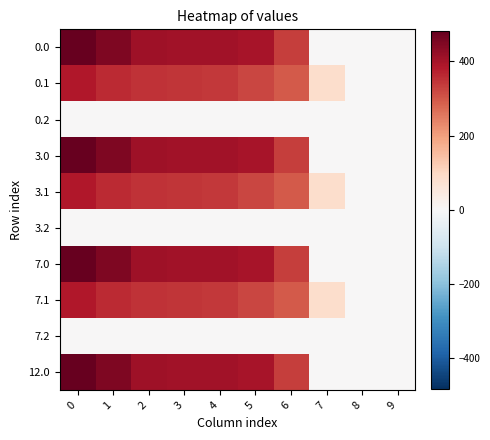

How many distinct data groups are displayed?

10